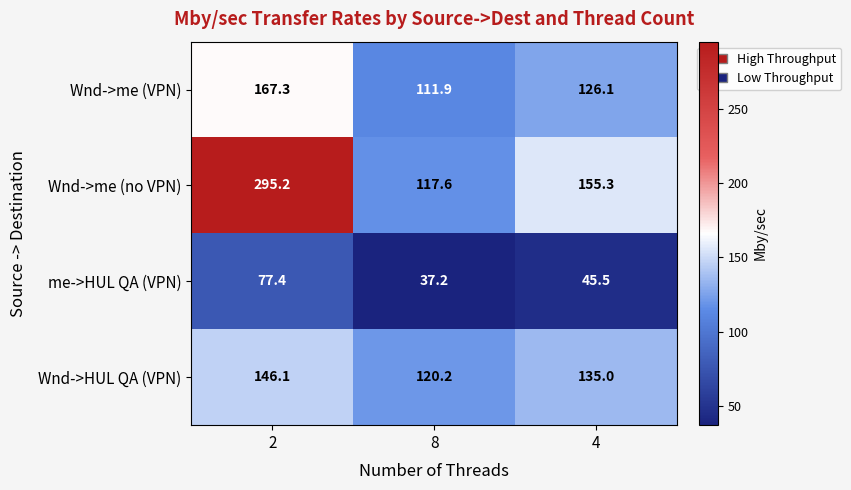

The Wnd->HUL QA (VPN) series shows 146.1 at 2. True or false?

True